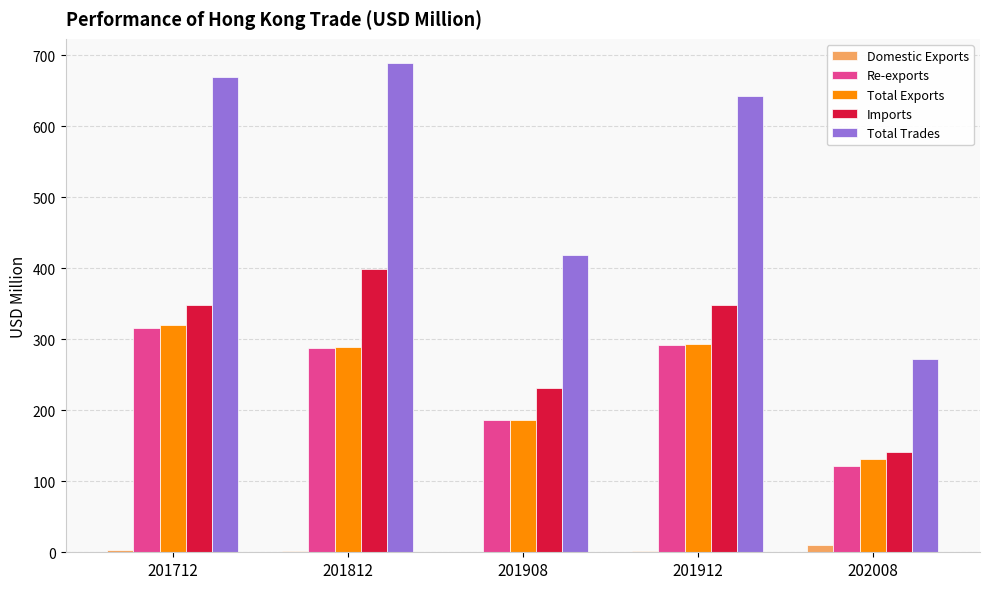

Where does the Domestic Exports series first go above 1?

201712